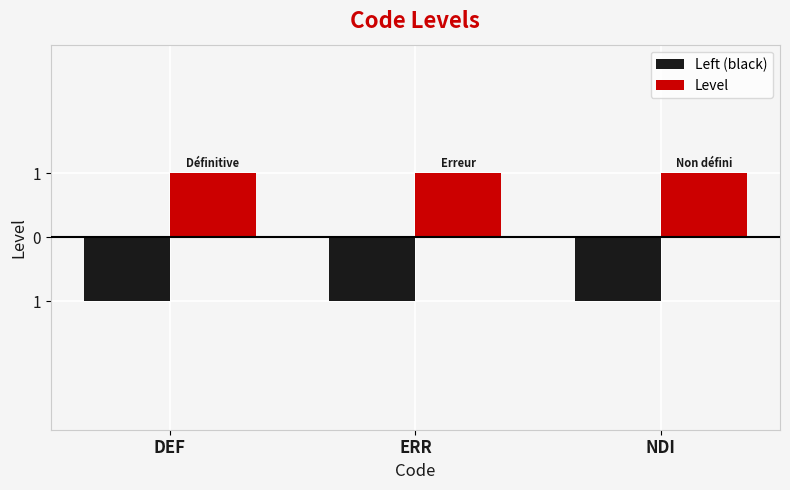

What is the label of the 1st bar from the left?

DEF